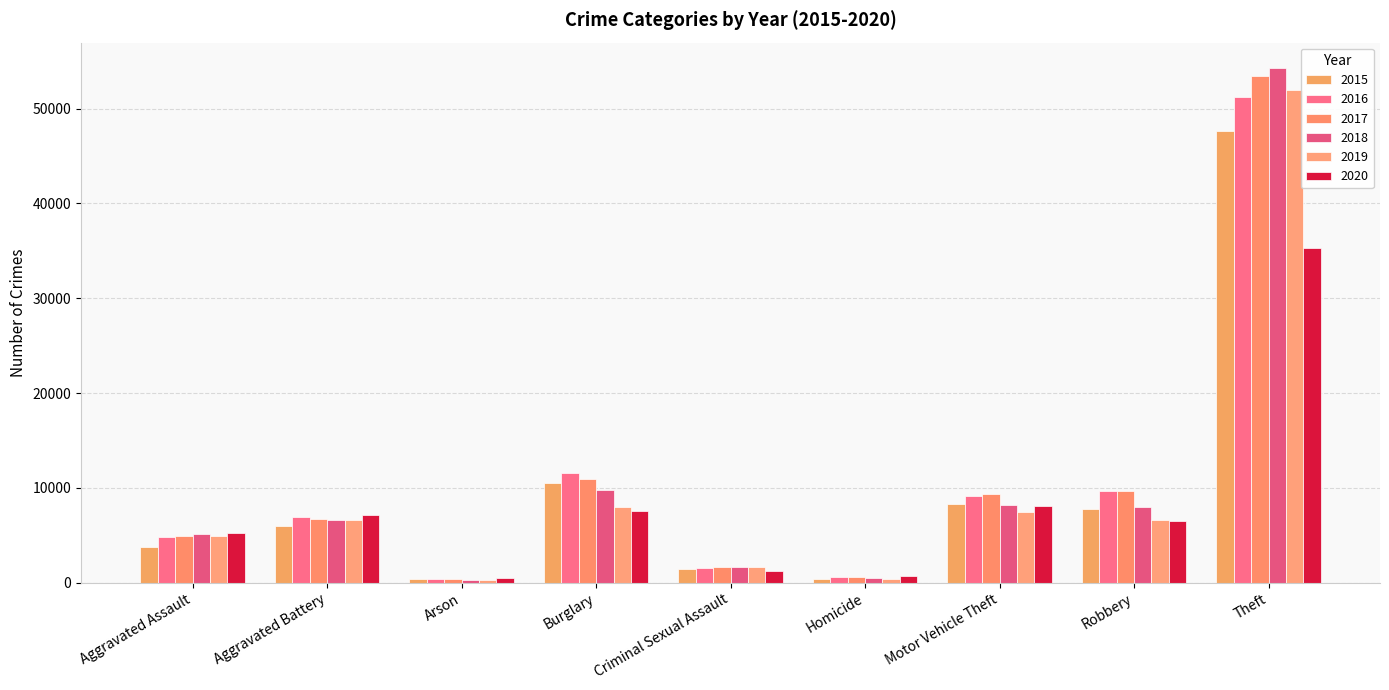

How many bars are there in total?

54